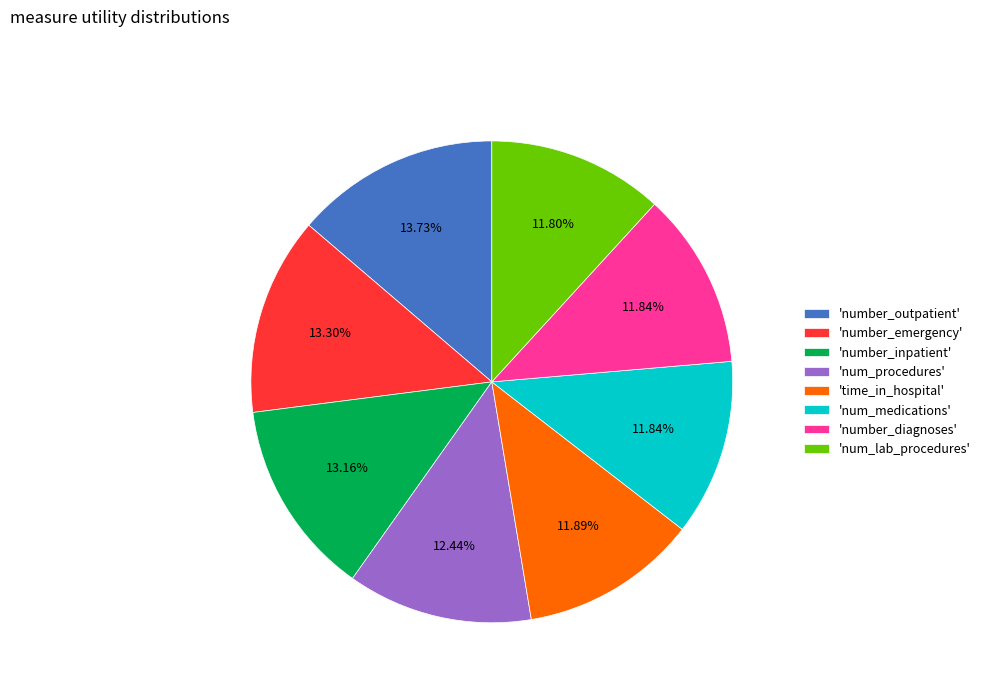

Combined, do 'time_in_hospital' and 'num_procedures' account for over 50%?

No